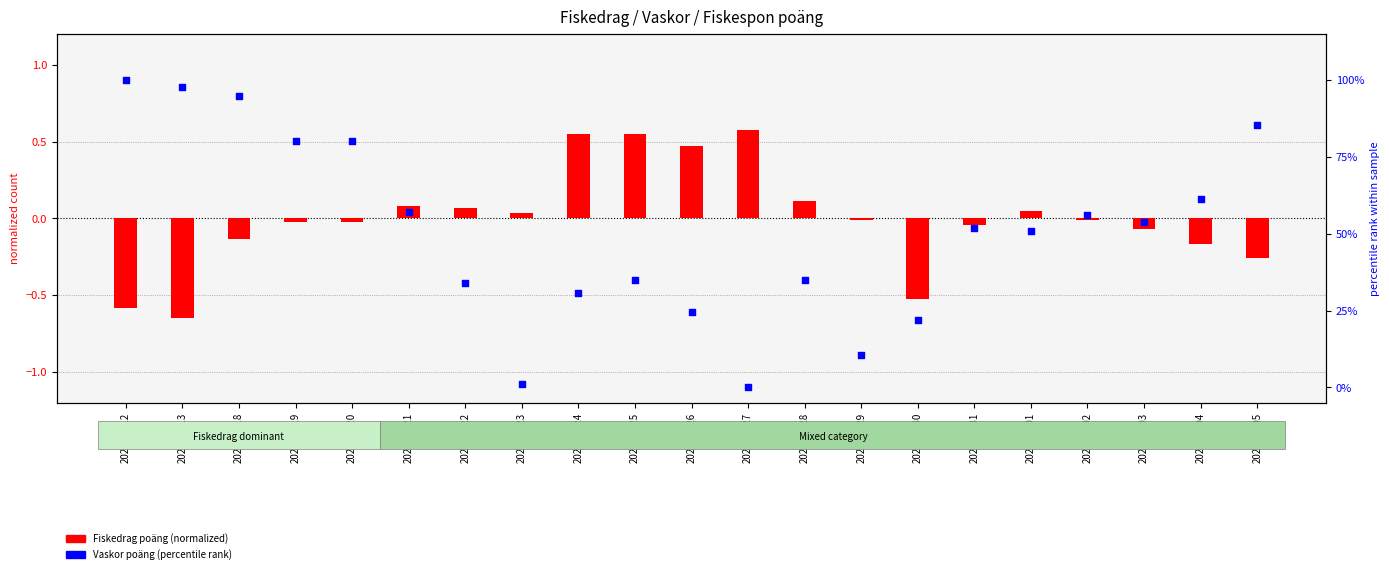

Is the value of Vaskor poäng (percentile rank) at 2025-08-13 greater than the value of Fiskedrag poäng (normalized) at 2025-08-25?

Yes